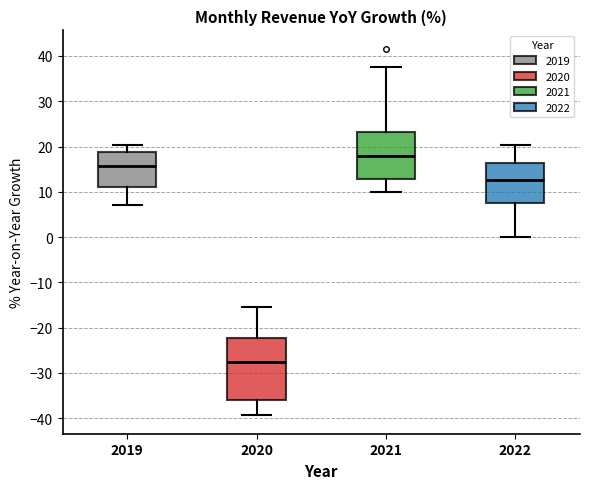

Reading left to right, transcribe this box plot: for each box, give where its median line is, the range the box spans, and where its two whiskers end, as read against the y-axis. The values are not printed on the chart, so give them approximately, as read against the axis.

2019: median 16, box 11 to 19, whiskers 7 to 20
2020: median -28, box -36 to -22, whiskers -39 to -15
2021: median 18, box 13 to 23, whiskers 10 to 38
2022: median 13, box 8 to 16, whiskers 0 to 20